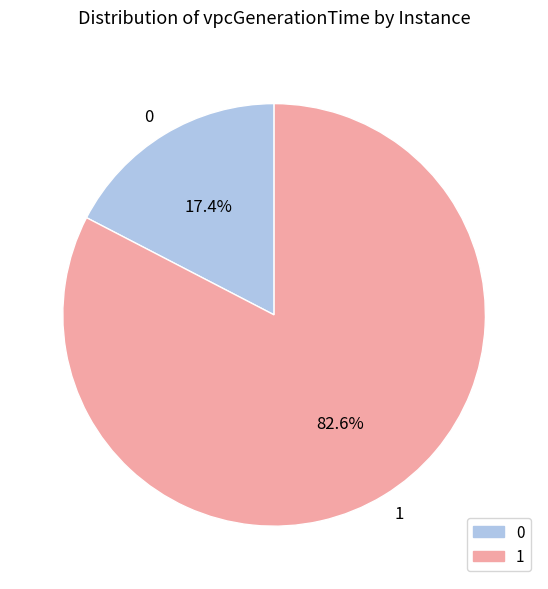

Is there a majority slice in this chart?

Yes